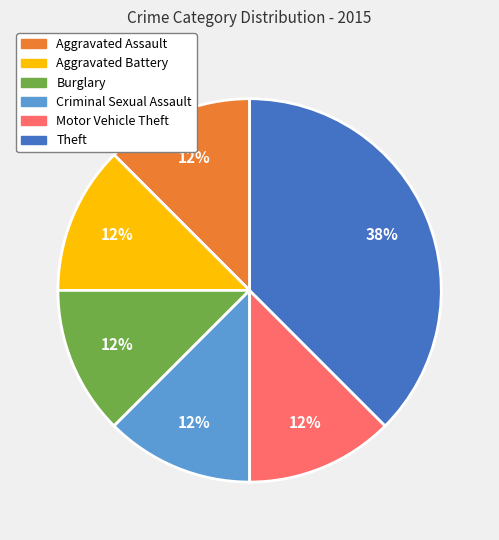

How many segments does this pie chart have?

6